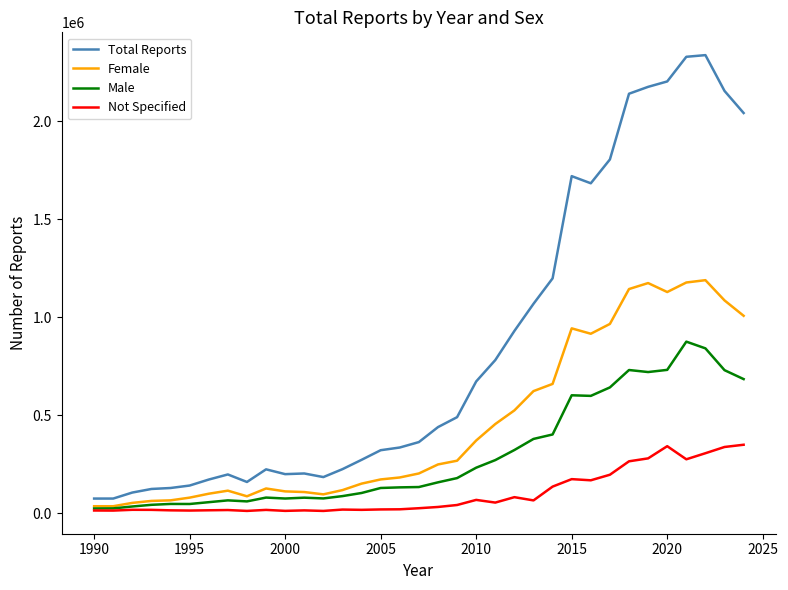

True or false: Not Specified and Total Reports cross at least once.

False